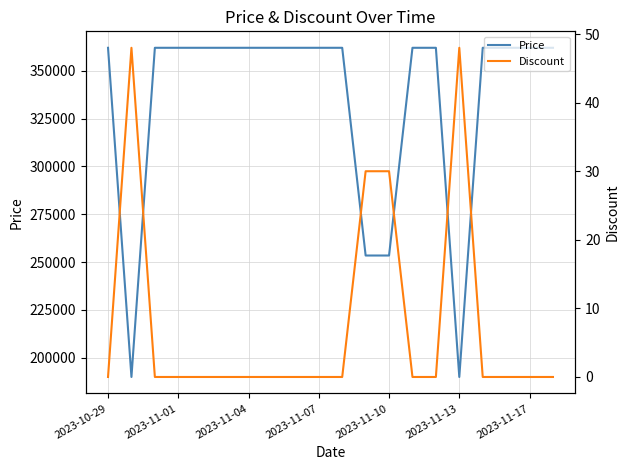

What is the total value across all series at 14?

362000